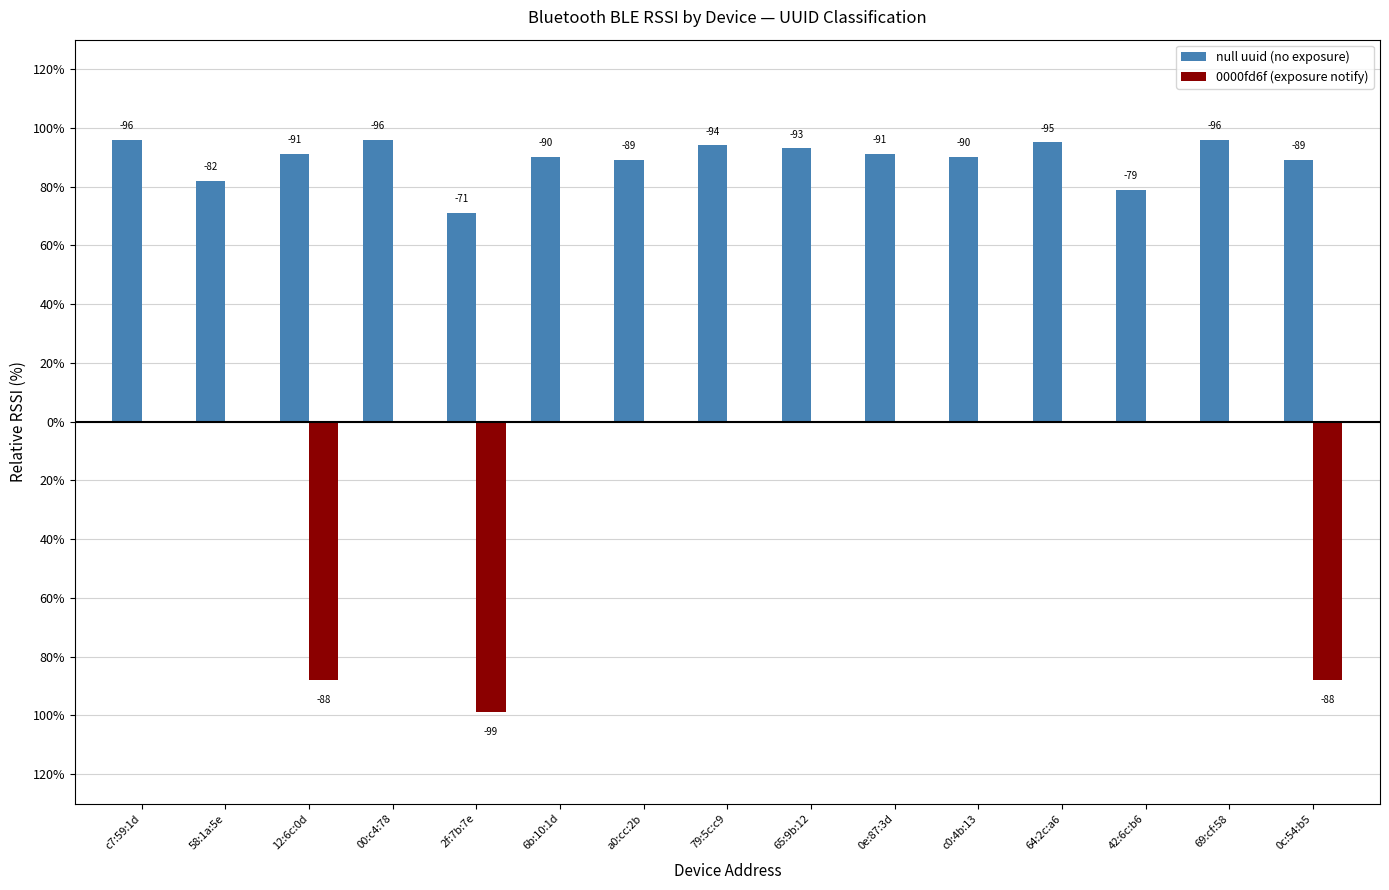

What are all the series names shown in the legend?

null uuid (no exposure), 0000fd6f (exposure notify)